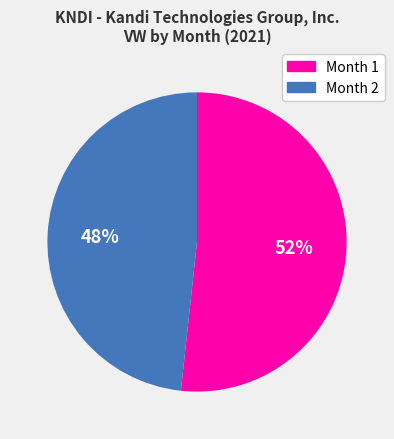

Does any single category account for the majority?

Yes